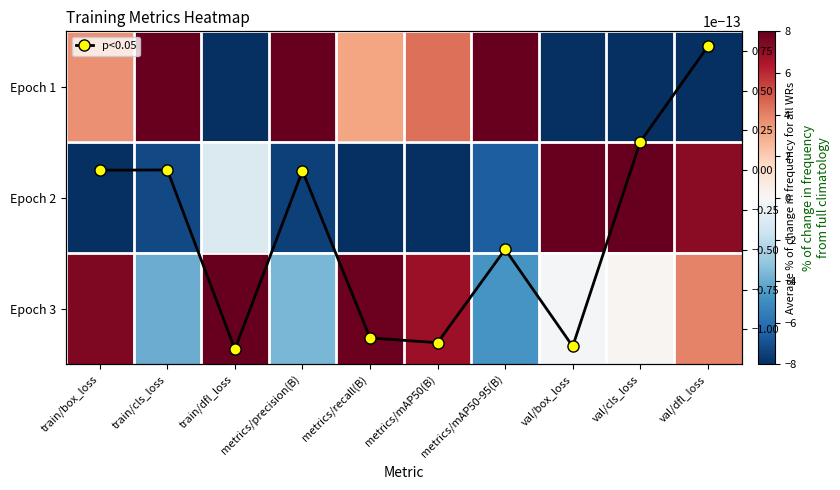

What is the spread (max minus min) of values at metrics/recall(B)?

18.8